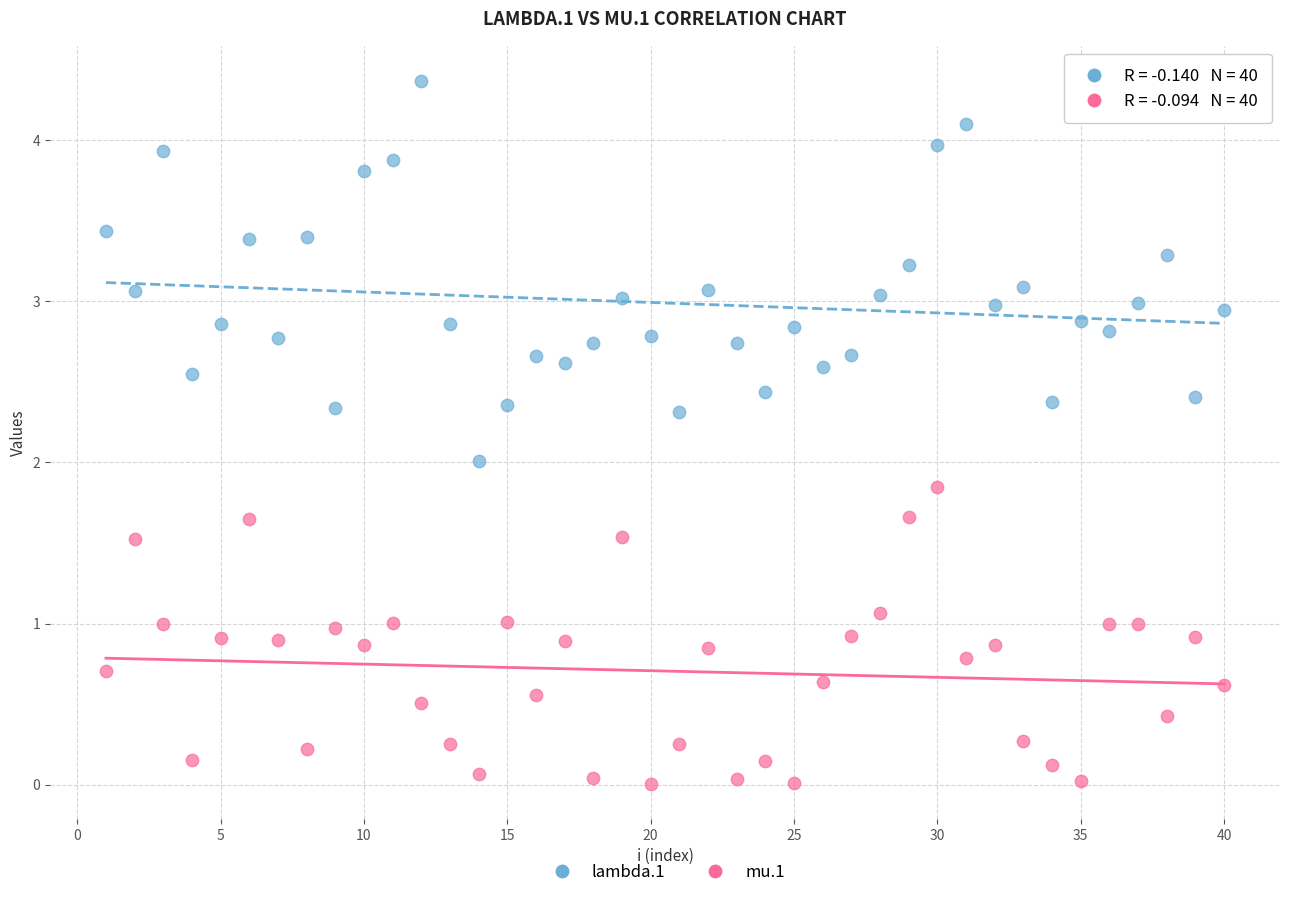

Which series contains the lowest Y value?

mu.1